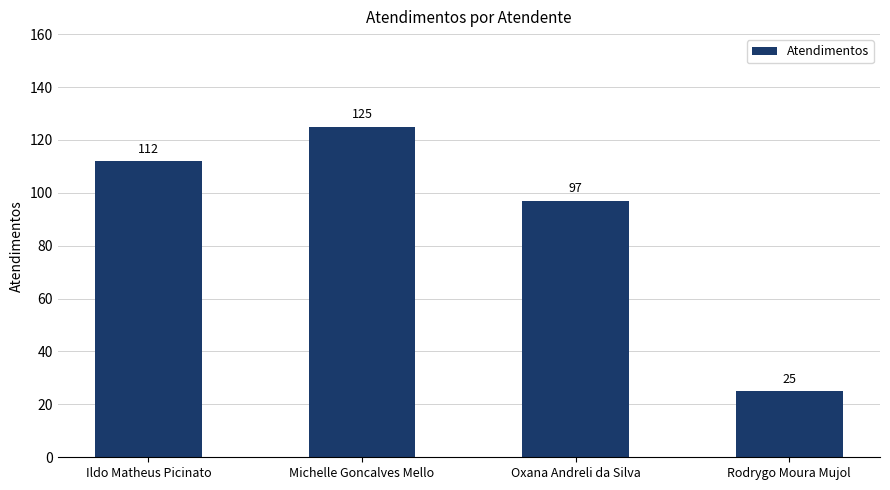

What is the maximum value shown in the chart?

125